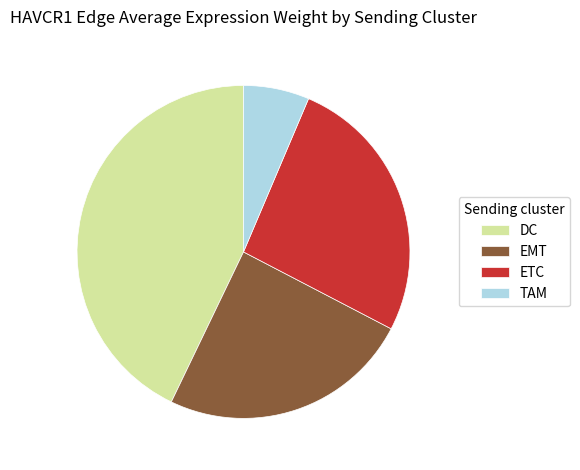

What is the ratio of the value at ETC to the value at EMT?

1.1